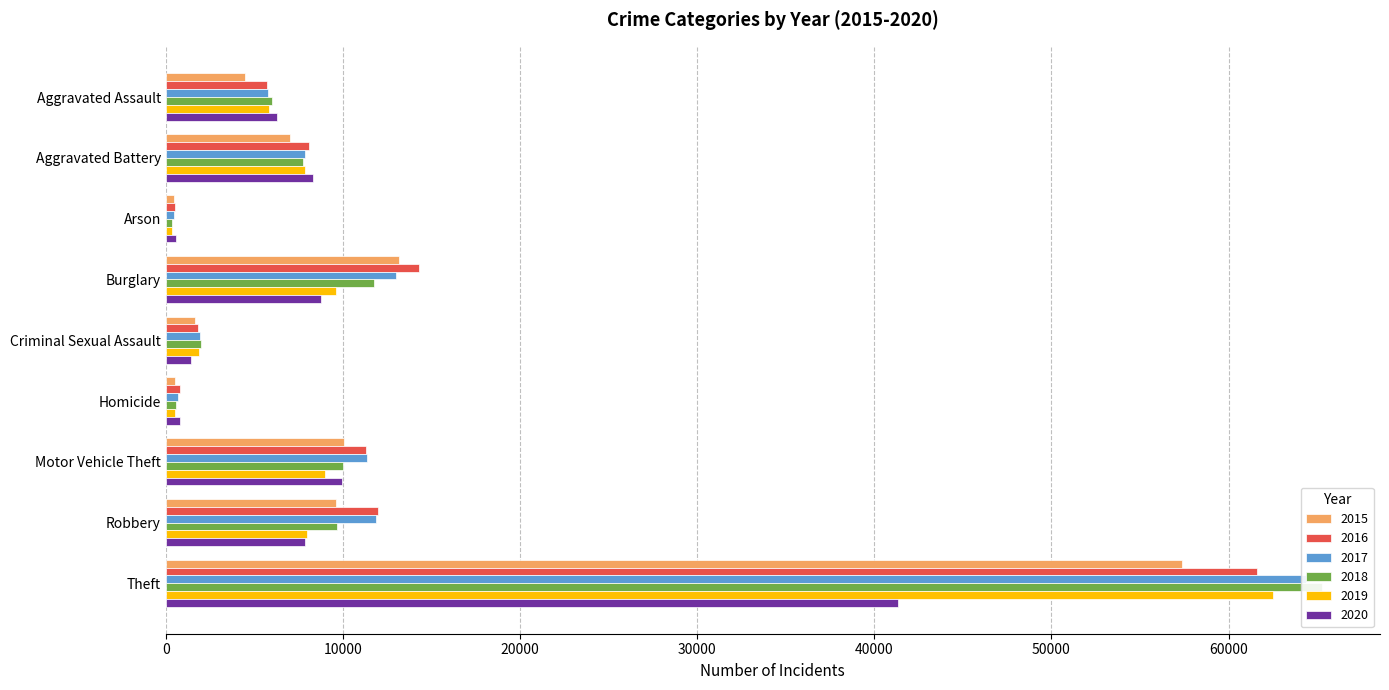

The 2018 series shows 108792 at Theft. True or false?

False